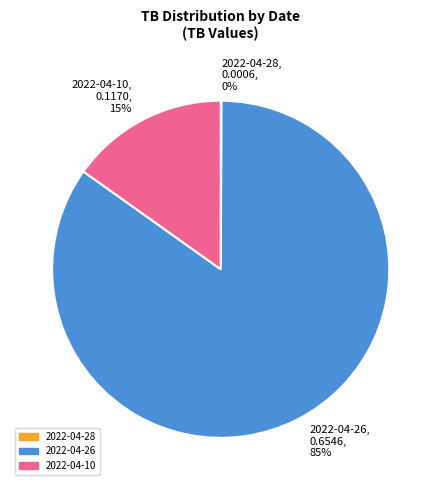

Is there a majority slice in this chart?

Yes